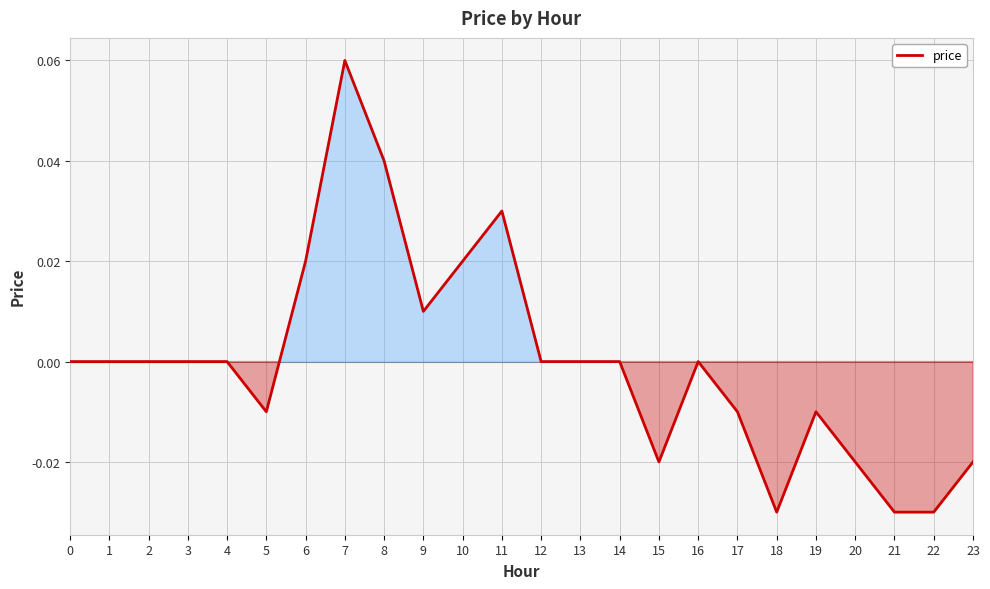

Which has a higher value, 22 or 6?

6